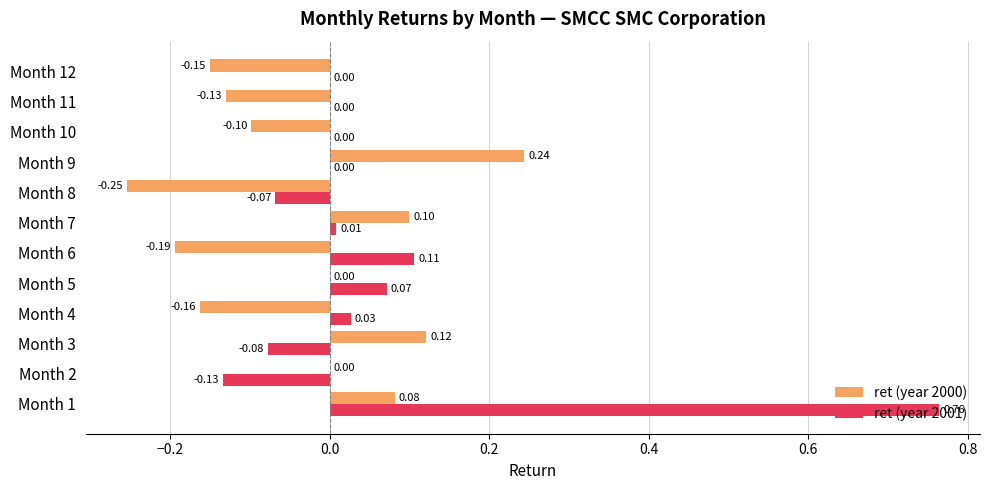

Is the value of ret (year 2001) at Month 9 greater than the value of ret (year 2000) at Month 6?

Yes